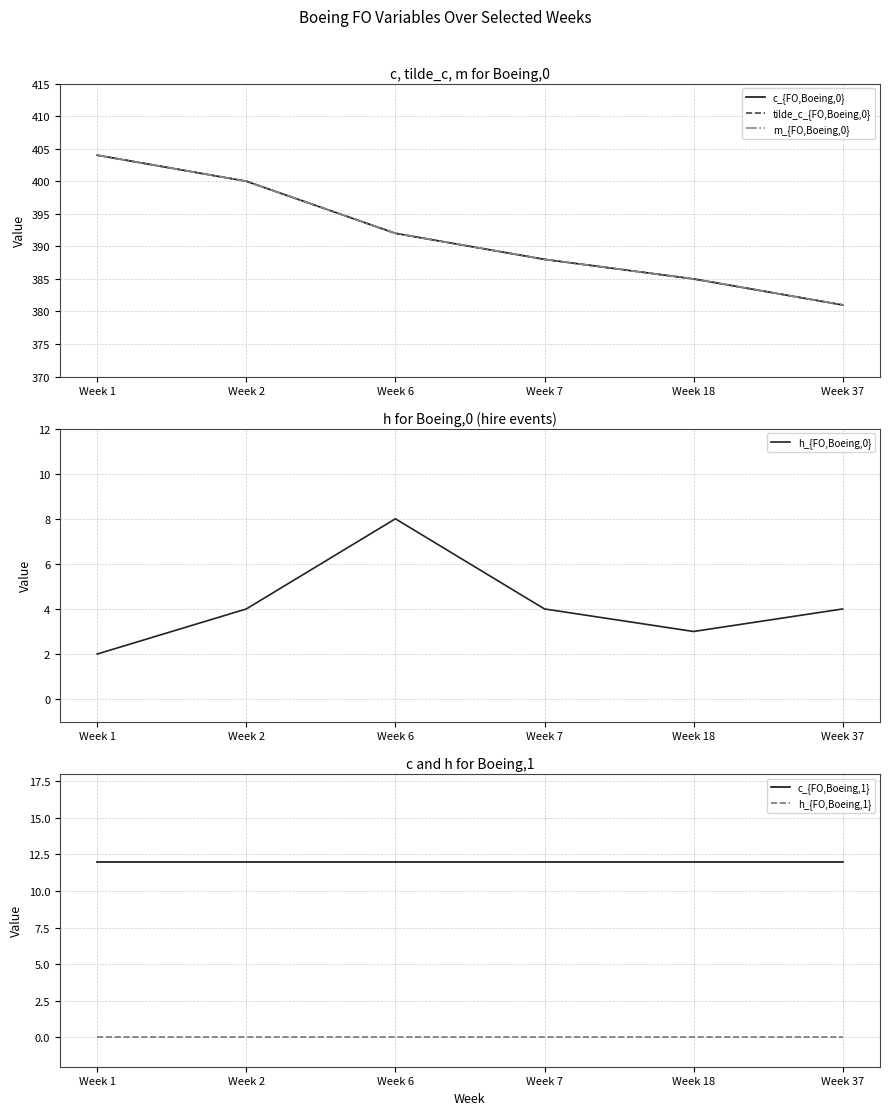

At how many categories does at least one series exceed 316?

6